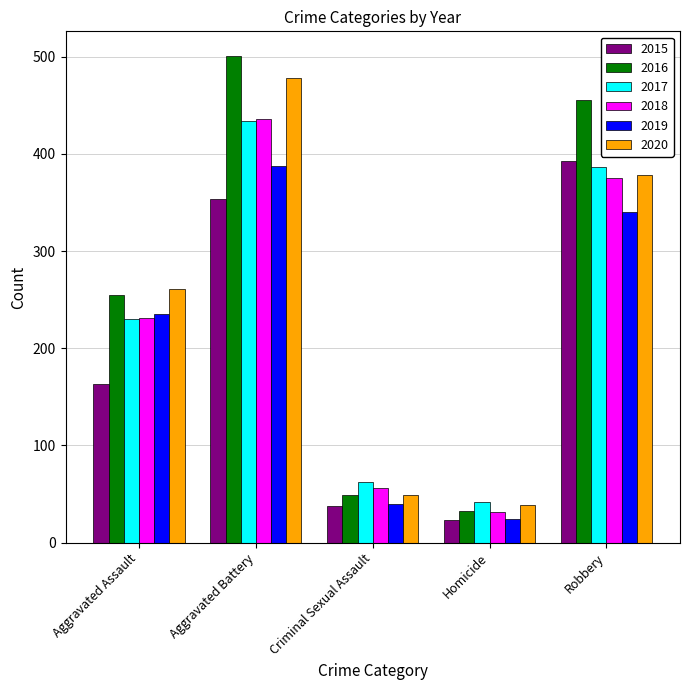

What is the label of the 1st bar from the left?

Aggravated Assault